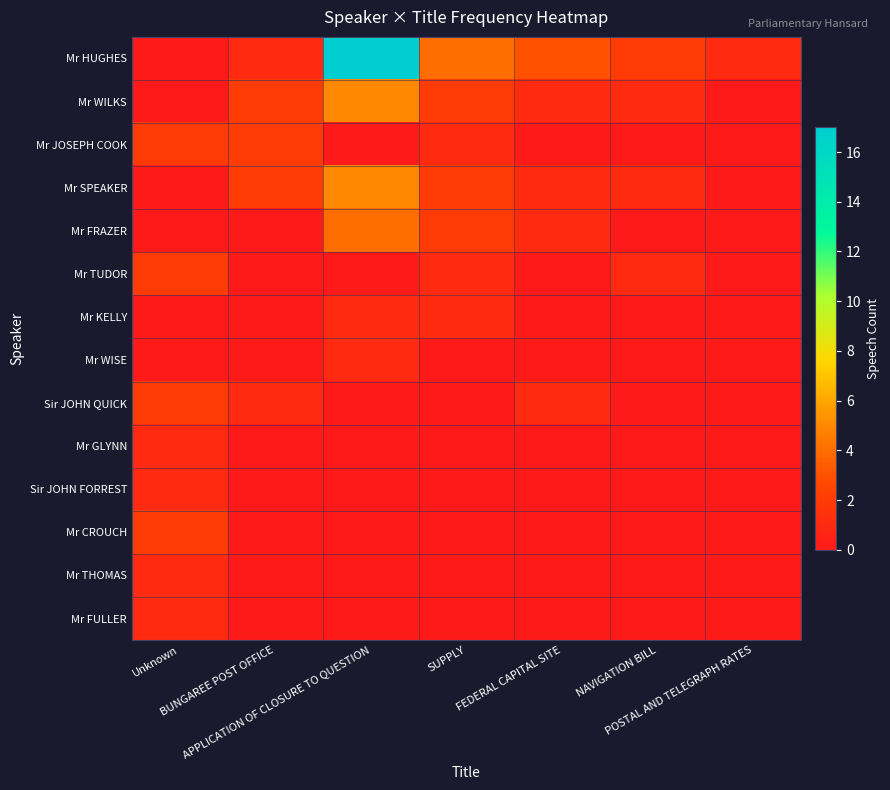

Reading left to right, extract all data points from this chart.

Mr HUGHES: Unknown=0	BUNGAREE POST OFFICE=1	APPLICATION OF CLOSURE TO QUESTION=17	SUPPLY=4	FEDERAL CAPITAL SITE=3	NAVIGATION BILL=2	POSTAL AND TELEGRAPH RATES=1
Mr WILKS: Unknown=0	BUNGAREE POST OFFICE=2	APPLICATION OF CLOSURE TO QUESTION=5	SUPPLY=2	FEDERAL CAPITAL SITE=1	NAVIGATION BILL=1	POSTAL AND TELEGRAPH RATES=0
Mr JOSEPH COOK: Unknown=2	BUNGAREE POST OFFICE=2	APPLICATION OF CLOSURE TO QUESTION=0	SUPPLY=1	FEDERAL CAPITAL SITE=0	NAVIGATION BILL=0	POSTAL AND TELEGRAPH RATES=0
Mr SPEAKER: Unknown=0	BUNGAREE POST OFFICE=2	APPLICATION OF CLOSURE TO QUESTION=5	SUPPLY=2	FEDERAL CAPITAL SITE=1	NAVIGATION BILL=1	POSTAL AND TELEGRAPH RATES=0
Mr FRAZER: Unknown=0	BUNGAREE POST OFFICE=0	APPLICATION OF CLOSURE TO QUESTION=4	SUPPLY=2	FEDERAL CAPITAL SITE=1	NAVIGATION BILL=0	POSTAL AND TELEGRAPH RATES=0
Mr TUDOR: Unknown=2	BUNGAREE POST OFFICE=0	APPLICATION OF CLOSURE TO QUESTION=0	SUPPLY=1	FEDERAL CAPITAL SITE=0	NAVIGATION BILL=1	POSTAL AND TELEGRAPH RATES=0
Mr KELLY: Unknown=0	BUNGAREE POST OFFICE=0	APPLICATION OF CLOSURE TO QUESTION=1	SUPPLY=1	FEDERAL CAPITAL SITE=0	NAVIGATION BILL=0	POSTAL AND TELEGRAPH RATES=0
Mr WISE: Unknown=0	BUNGAREE POST OFFICE=0	APPLICATION OF CLOSURE TO QUESTION=1	SUPPLY=0	FEDERAL CAPITAL SITE=0	NAVIGATION BILL=0	POSTAL AND TELEGRAPH RATES=0
Sir JOHN QUICK: Unknown=2	BUNGAREE POST OFFICE=1	APPLICATION OF CLOSURE TO QUESTION=0	SUPPLY=0	FEDERAL CAPITAL SITE=1	NAVIGATION BILL=0	POSTAL AND TELEGRAPH RATES=0
Mr GLYNN: Unknown=1	BUNGAREE POST OFFICE=0	APPLICATION OF CLOSURE TO QUESTION=0	SUPPLY=0	FEDERAL CAPITAL SITE=0	NAVIGATION BILL=0	POSTAL AND TELEGRAPH RATES=0
Sir JOHN FORREST: Unknown=1	BUNGAREE POST OFFICE=0	APPLICATION OF CLOSURE TO QUESTION=0	SUPPLY=0	FEDERAL CAPITAL SITE=0	NAVIGATION BILL=0	POSTAL AND TELEGRAPH RATES=0
Mr CROUCH: Unknown=2	BUNGAREE POST OFFICE=0	APPLICATION OF CLOSURE TO QUESTION=0	SUPPLY=0	FEDERAL CAPITAL SITE=0	NAVIGATION BILL=0	POSTAL AND TELEGRAPH RATES=0
Mr THOMAS: Unknown=1	BUNGAREE POST OFFICE=0	APPLICATION OF CLOSURE TO QUESTION=0	SUPPLY=0	FEDERAL CAPITAL SITE=0	NAVIGATION BILL=0	POSTAL AND TELEGRAPH RATES=0
Mr FULLER: Unknown=1	BUNGAREE POST OFFICE=0	APPLICATION OF CLOSURE TO QUESTION=0	SUPPLY=0	FEDERAL CAPITAL SITE=0	NAVIGATION BILL=0	POSTAL AND TELEGRAPH RATES=0